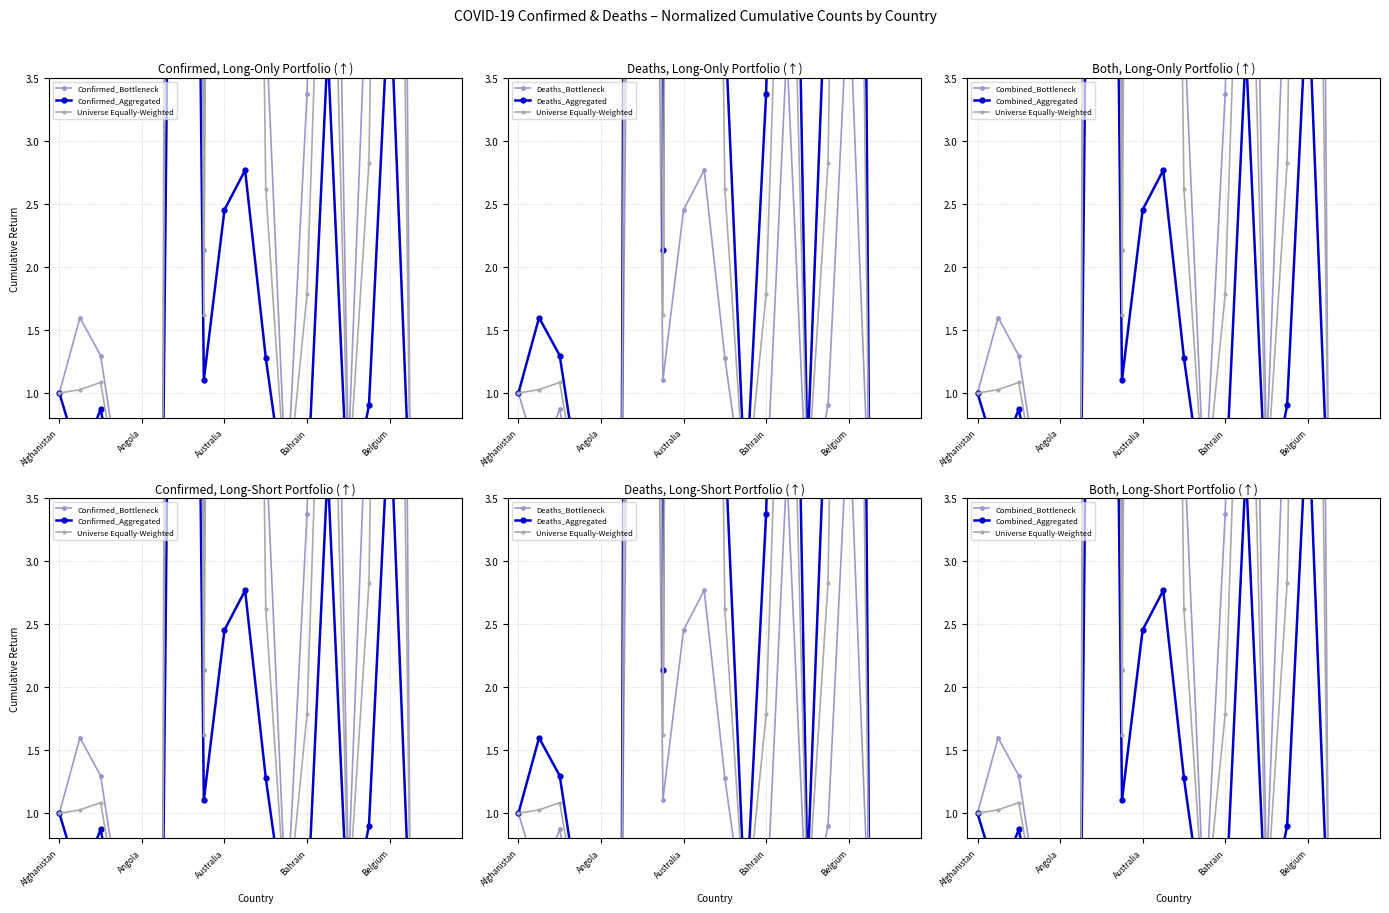

True or false: Confirmed has a value of 1.6 at Albania.

True